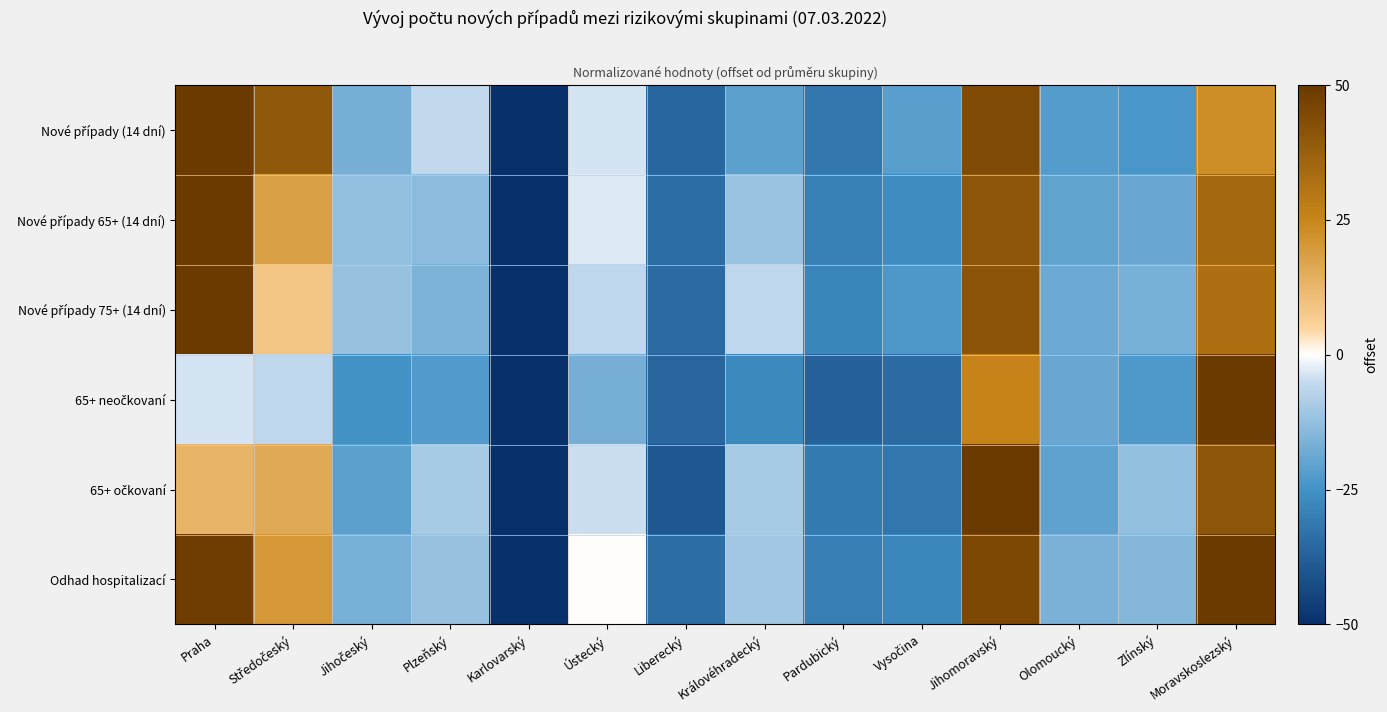

At Ústecký, list the series in order from largest to smallest.

Odhad hospitalizací, Nové případy 65+ (14 dní), Nové případy (14 dní), 65+ očkovaní, Nové případy 75+ (14 dní), 65+ neočkovaní